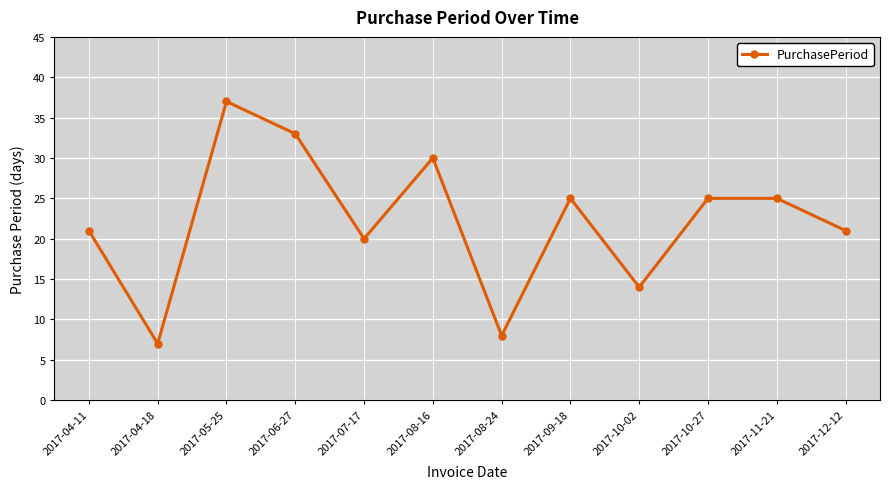

At which category does the data reach its first local peak?

2017-05-25